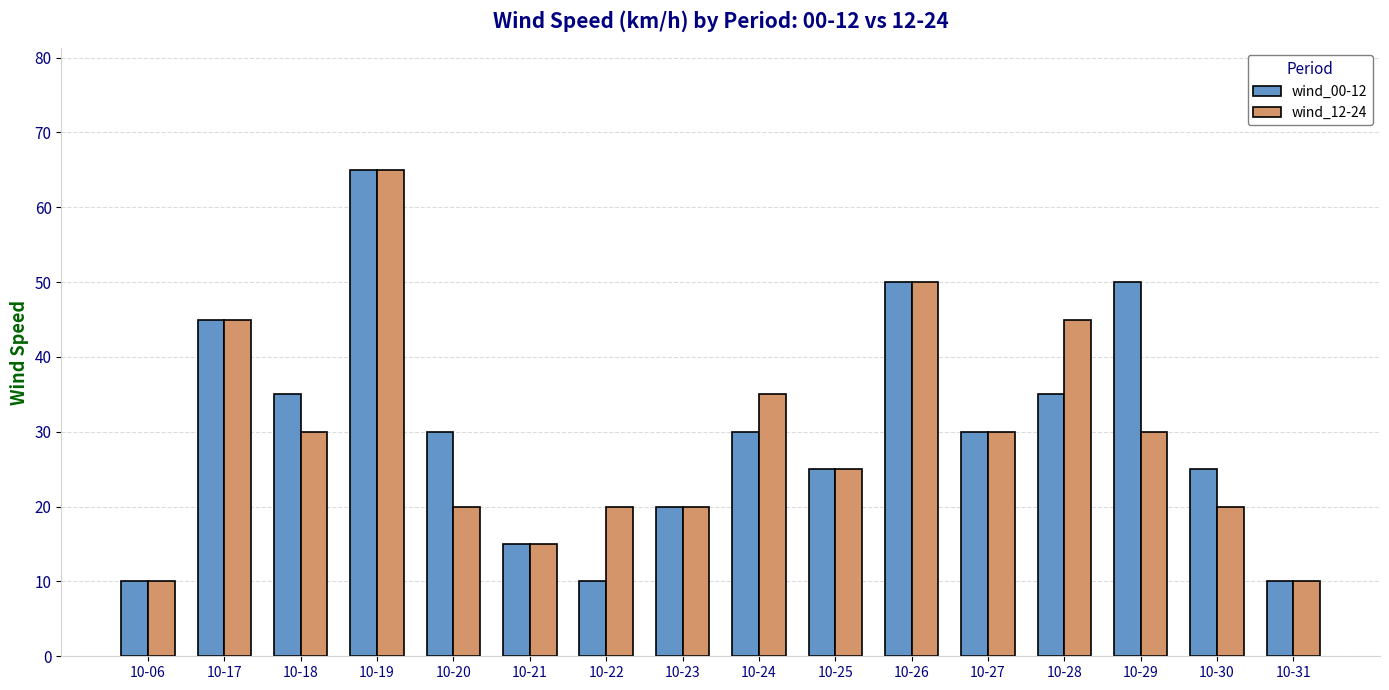

Which series has the largest total across all categories?

wind_00-12